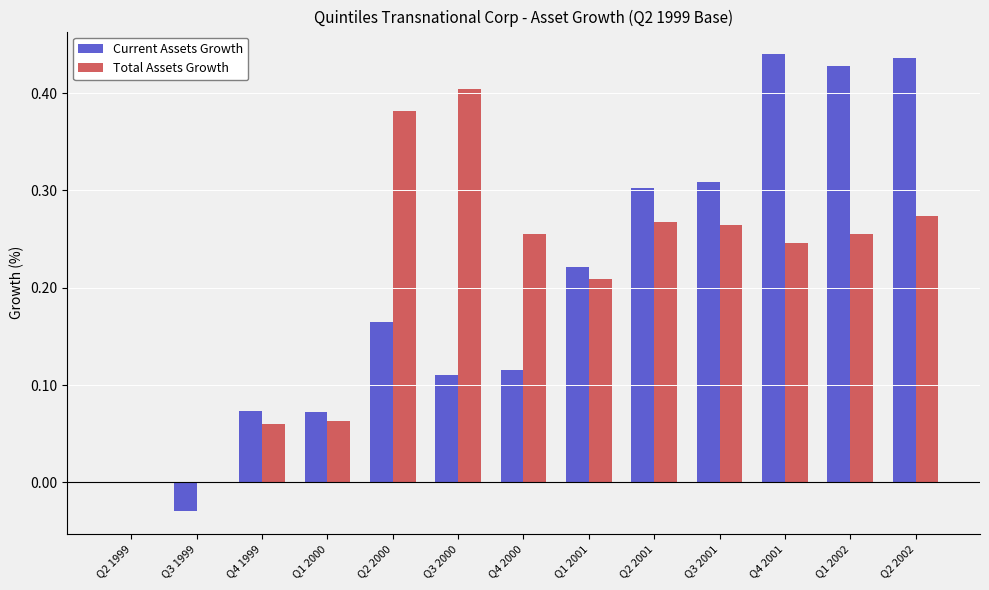

Is it true that Current Assets Growth equals 0.0 at Q3 2000?

False